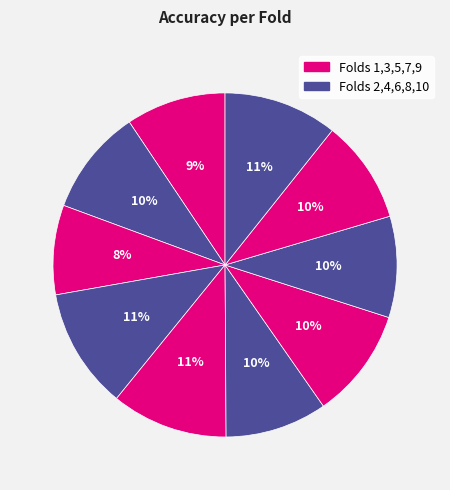

What is the smallest slice in the pie chart?

Fold 3